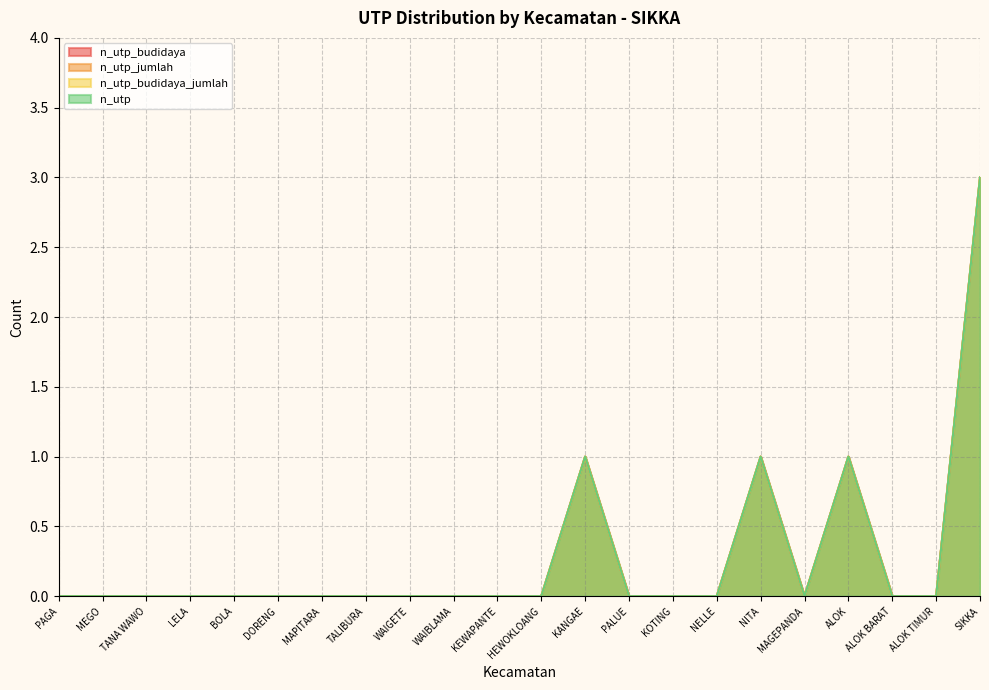

Is the value of n_utp_jumlah at LELA greater than the value of n_utp_budidaya_jumlah at SIKKA?

No